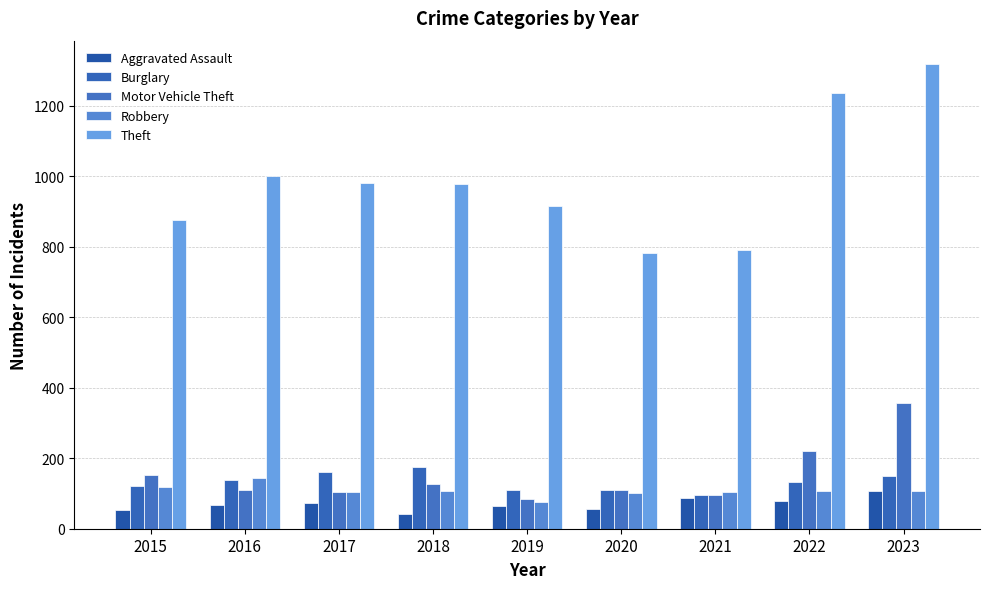

The Robbery series shows 106 at 2023. True or false?

True